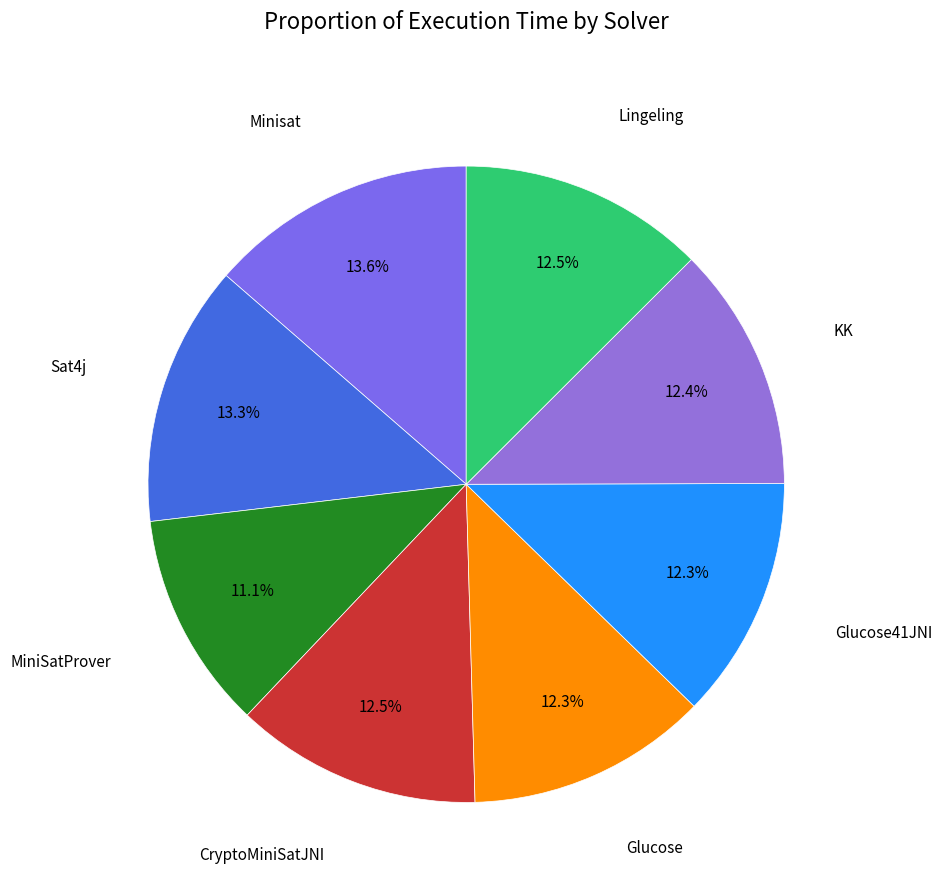

To the nearest percent, what percentage of the pie is KK?

12%